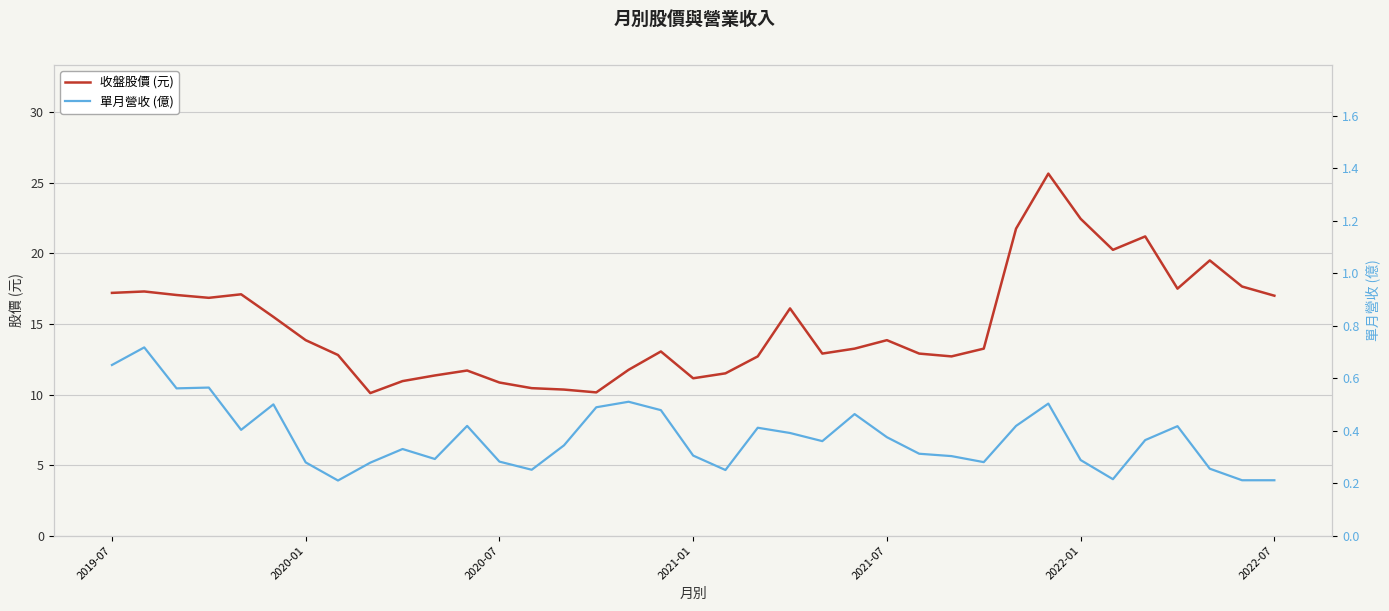

What is the lowest value of the 收盤股價 (元) series?

10.1